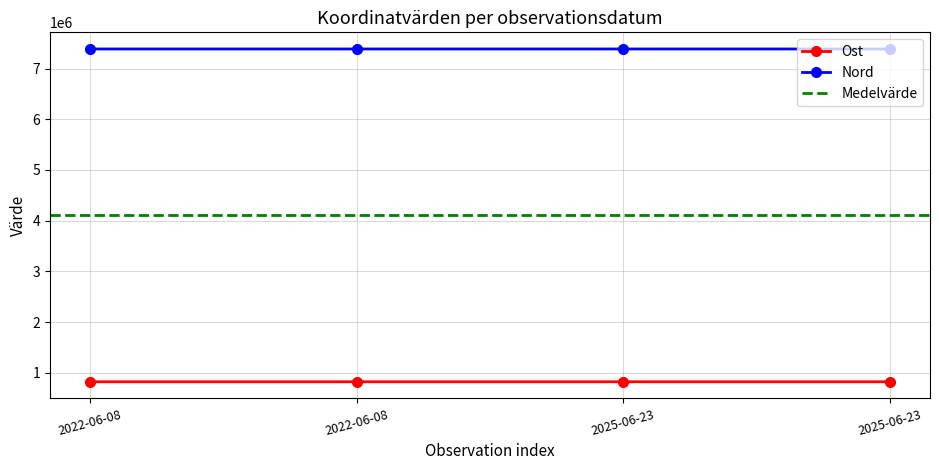

How many lines are shown in the chart?

2